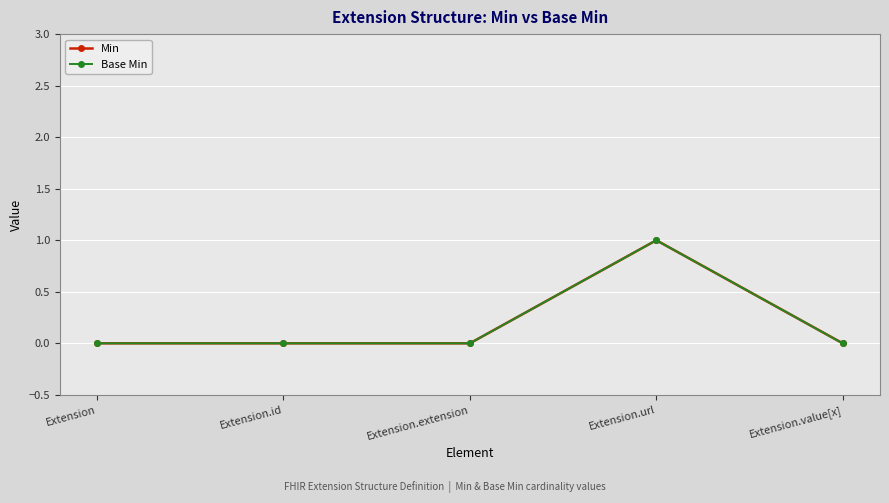

Does the chart have visible grid lines?

Yes